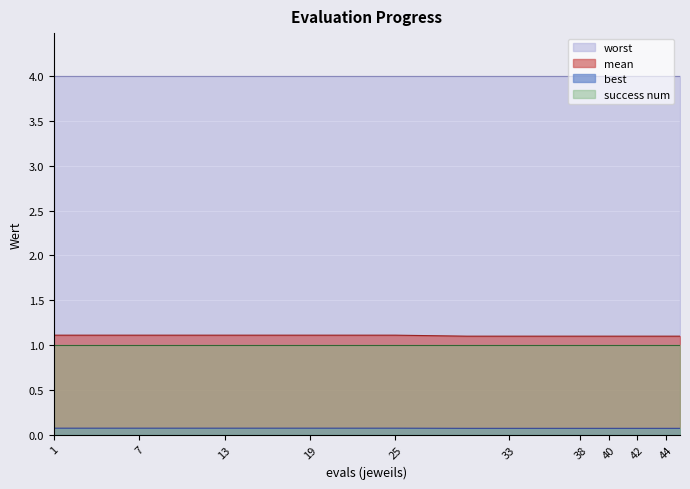

True or false: best has a value of 0.1 at 25.

True